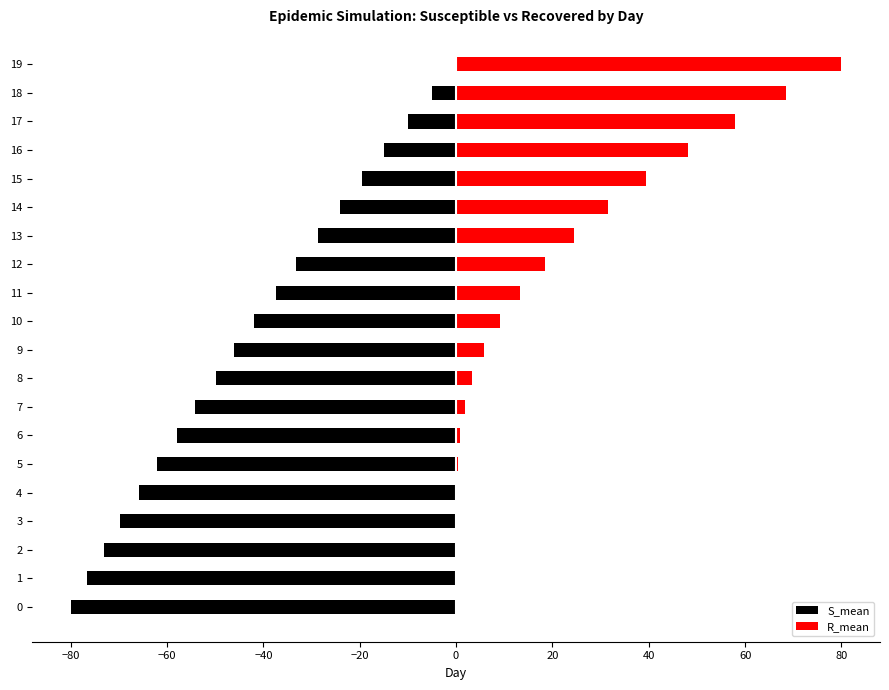

Rank the series by their maximum value, from highest to lowest.

R_mean, S_mean